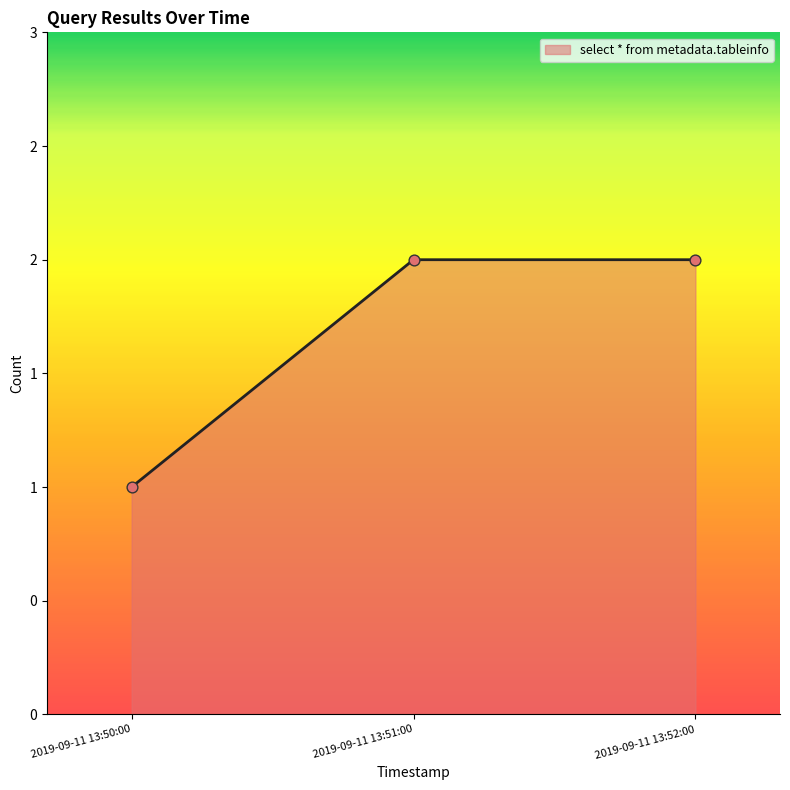

What is the change in value from 2019-09-11 13:50:00 to 2019-09-11 13:51:00?

+1